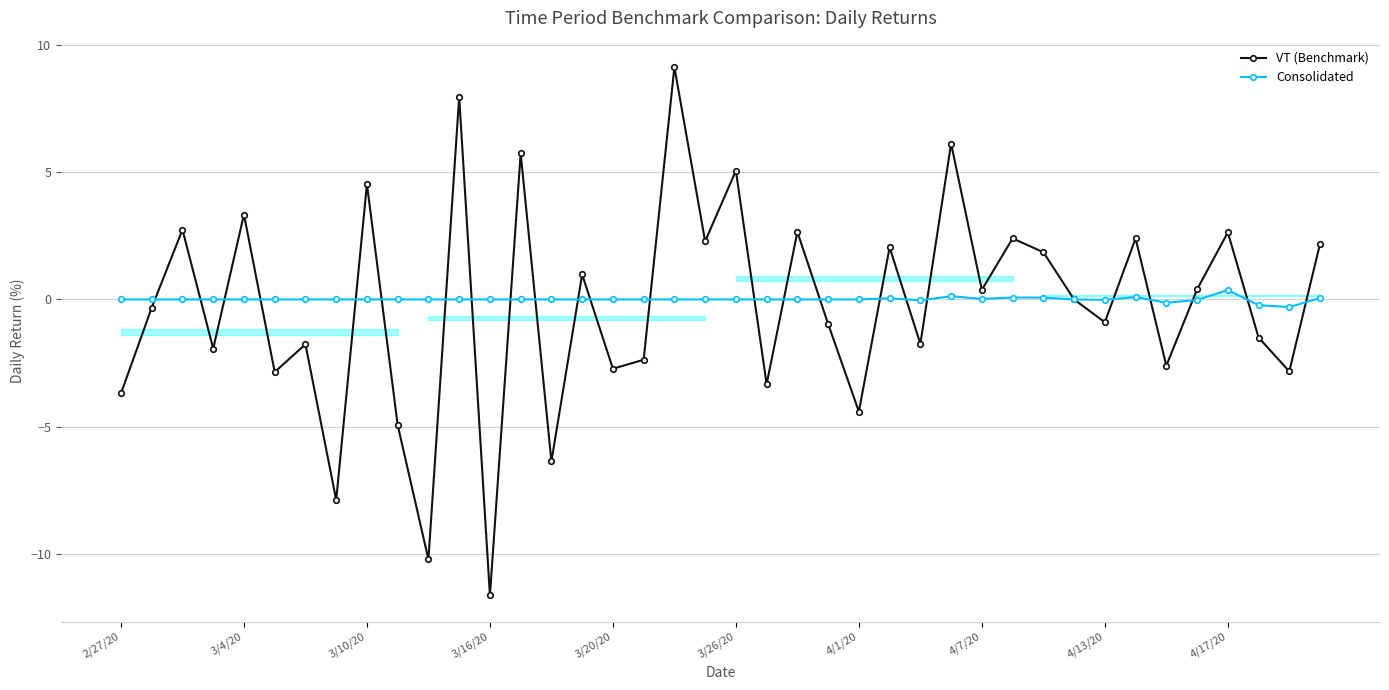

The VT (Benchmark) series shows -0.6 at 3/20/20. True or false?

False